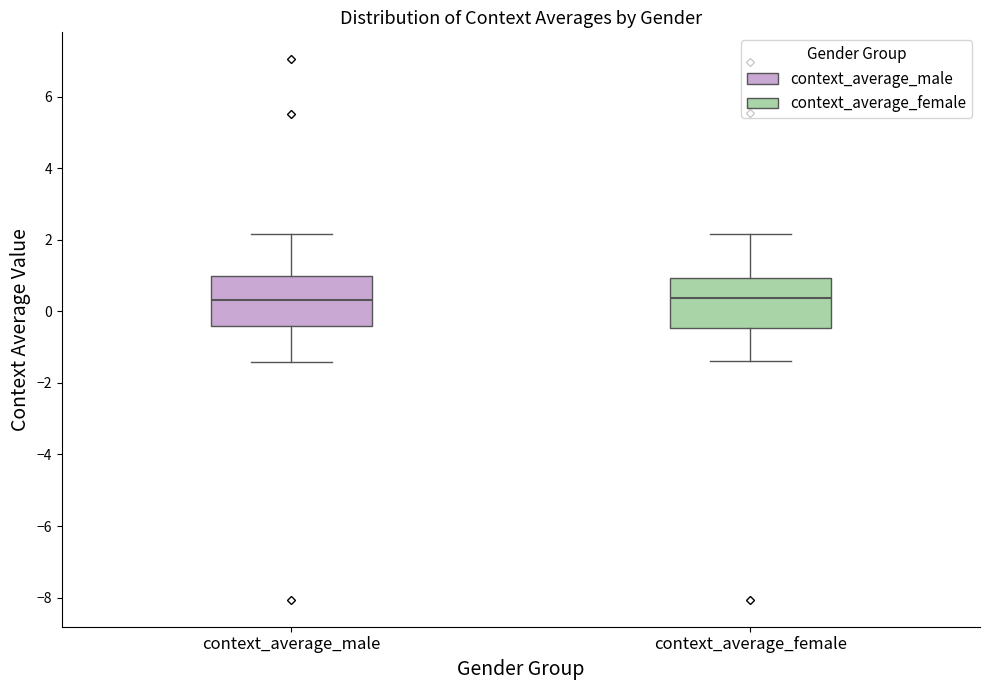

Reading left to right, read every box against the y-axis: the position of its median line, the range the box covers, and the ends of its whiskers. The values are not printed on the chart, so give them approximately, as read against the axis.

context_average_male: median 0.4, box -0.4 to 1.0, whiskers -1.4 to 2.2
context_average_female: median 0.4, box -0.4 to 1.0, whiskers -1.4 to 2.2